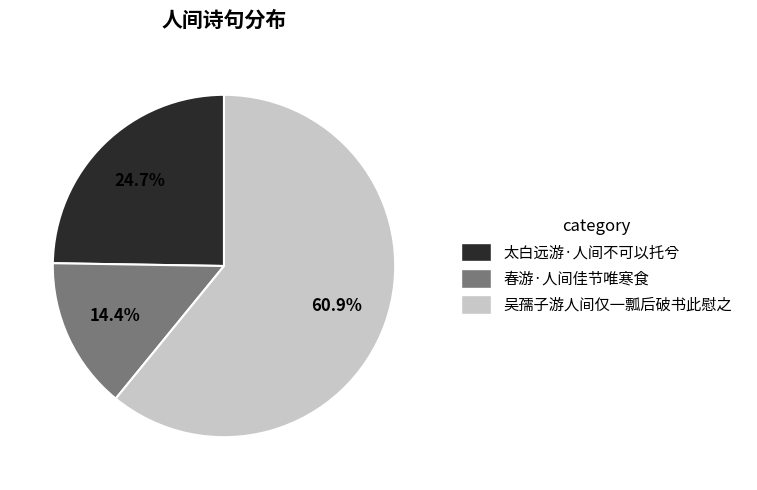

Is there a majority slice in this chart?

Yes